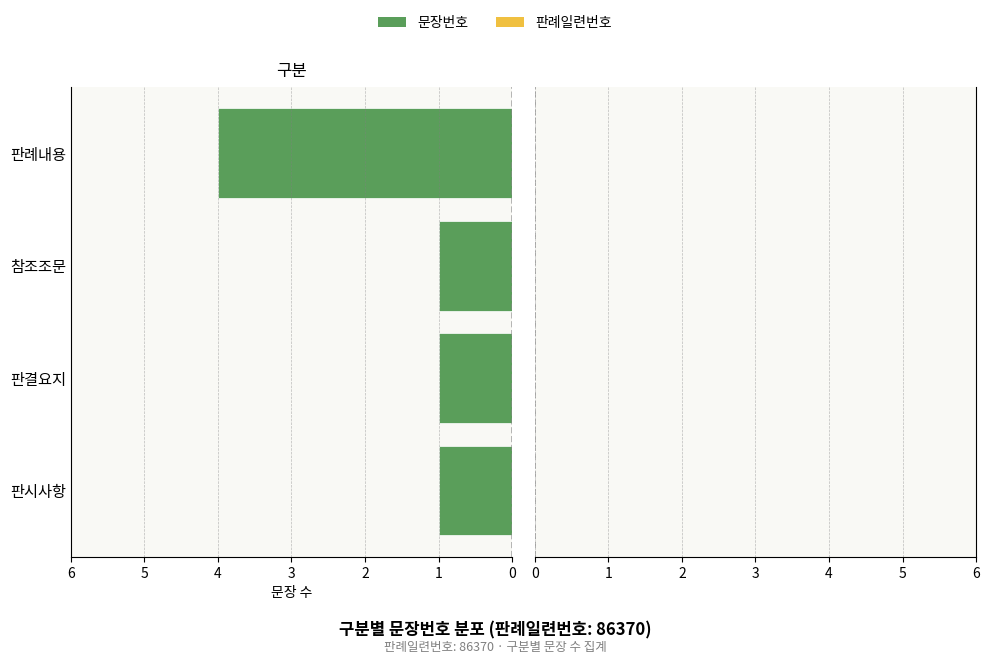

What is the change in value from 판시사항 to 판례내용?

+3